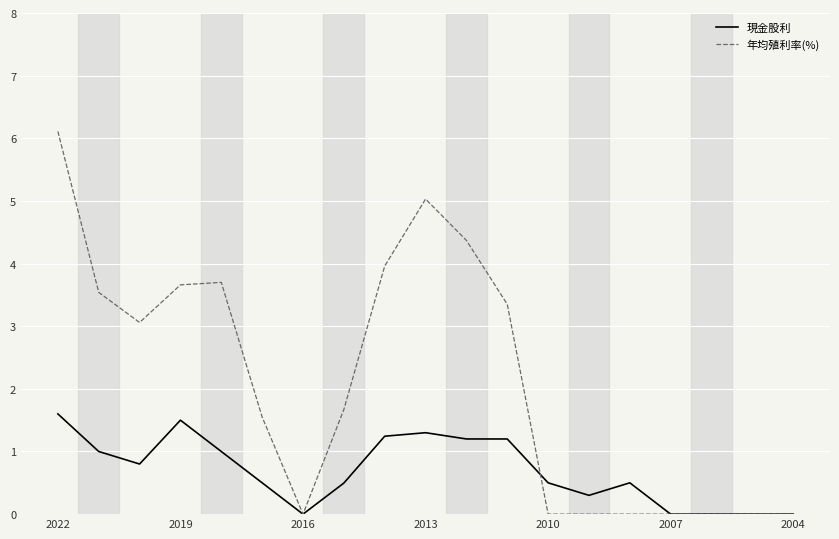

What is the maximum value shown in the chart?

6.1